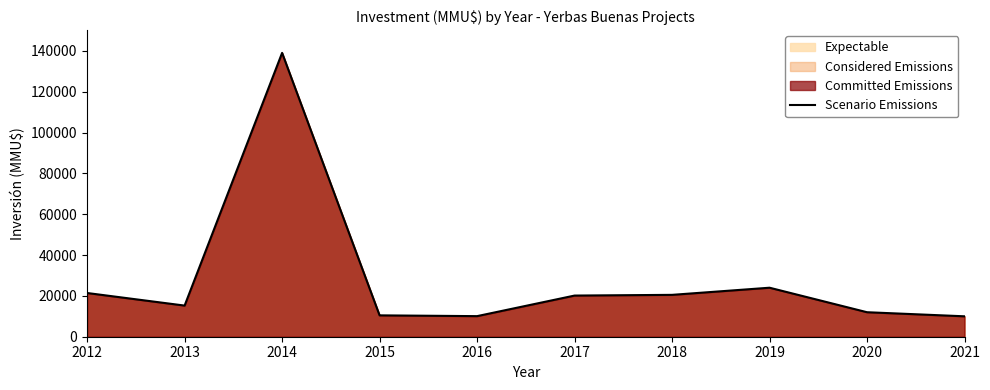

What is the difference between the second highest and minimum values?

14000